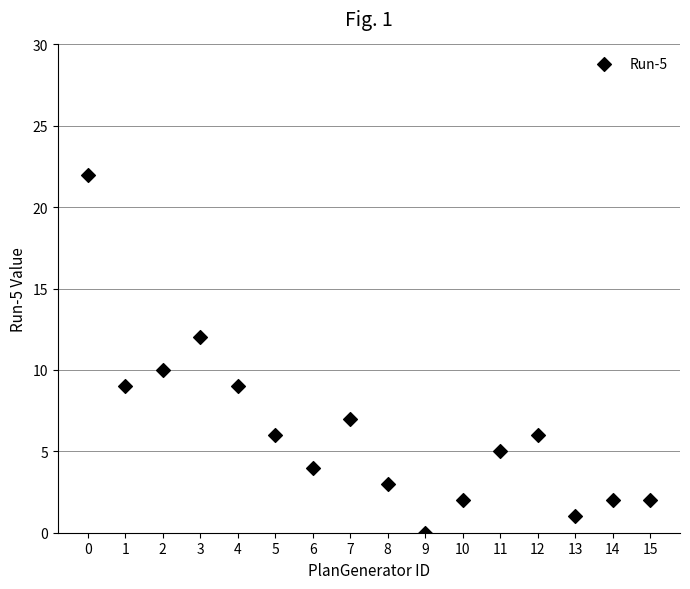

What is the range of Y values (max minus min)?

22